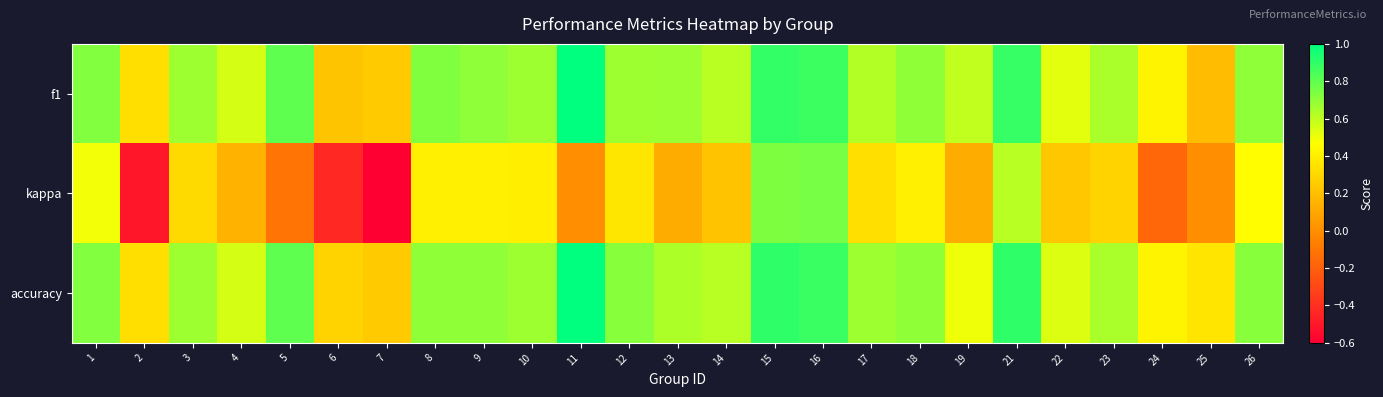

What is the total value across all series at 26?

1.9